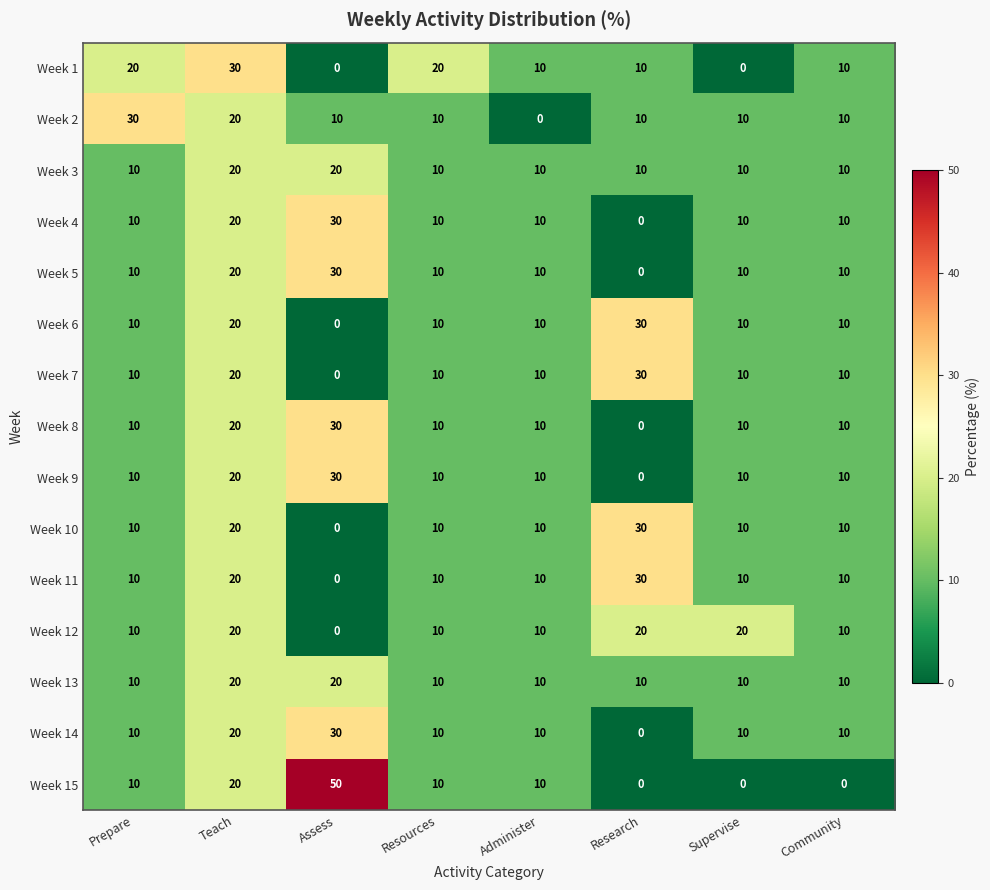

Is it true that Week 2 equals 10 at Assess?

True